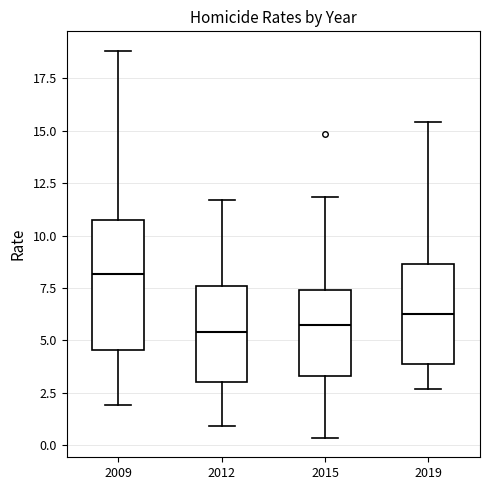

Comparing the boxes themselves (not the whiskers), which one is the tallest?

2009